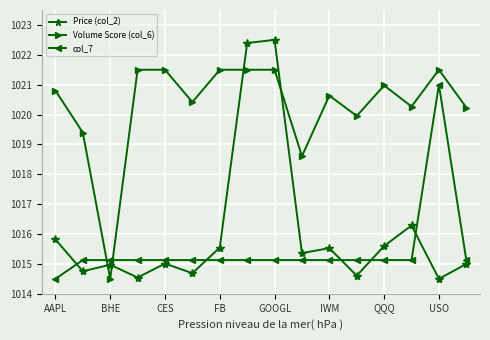

Which series ends up on top after the final intersection of col_7 and Volume Score (col_6)?

Volume Score (col_6)